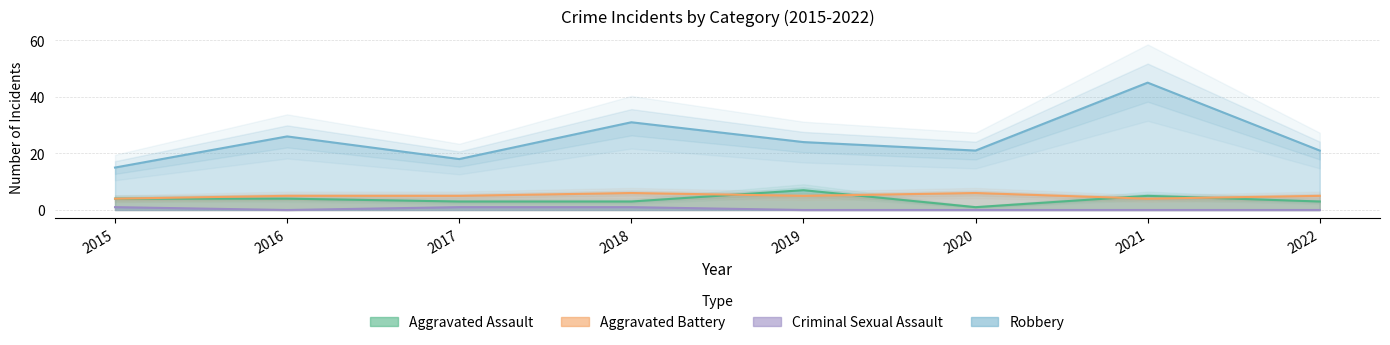

At 2019, list the series in order from smallest to largest.

Criminal Sexual Assault, Aggravated Battery, Aggravated Assault, Robbery